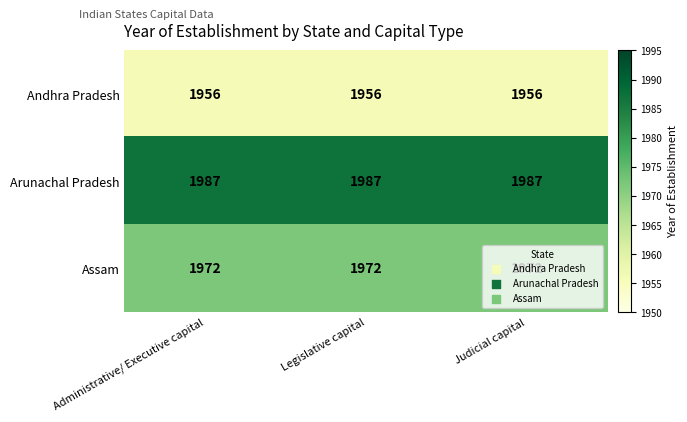

The value of Assam at Judicial capital is 1371. True or false?

False